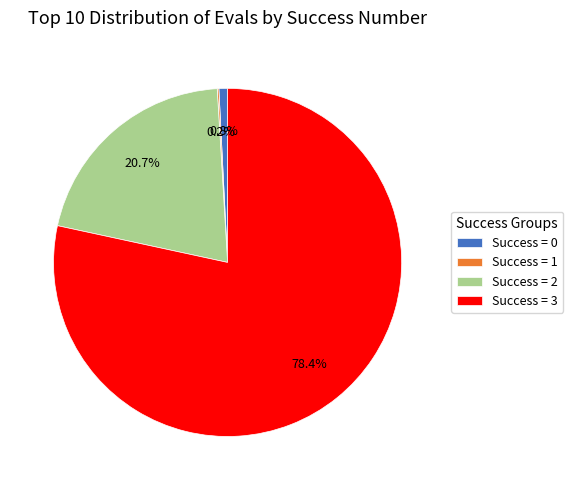

What is the largest slice in the pie chart?

Success = 3